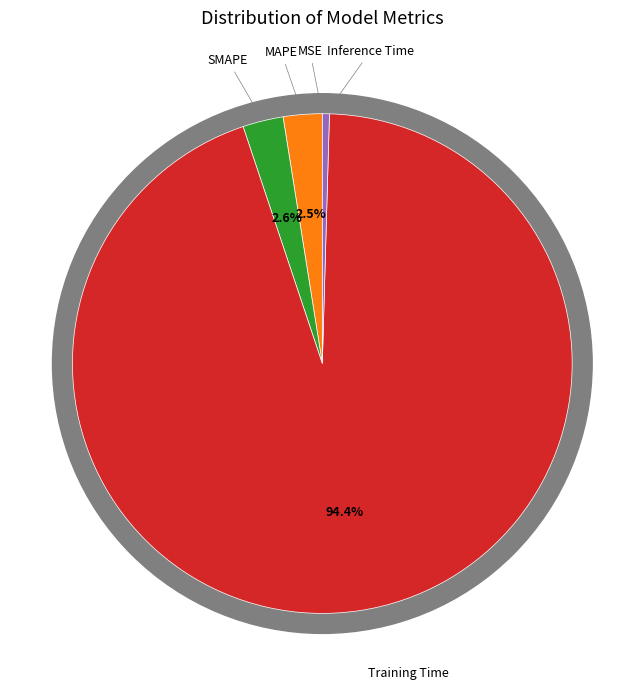

What is the smallest slice in the pie chart?

MSE